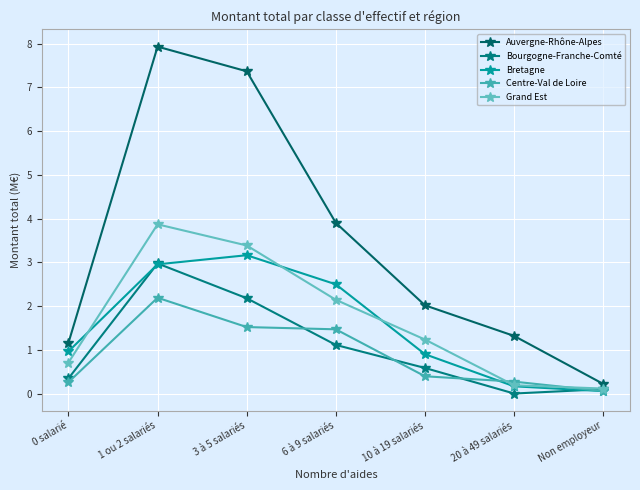

What is the label of the 6th point from the right?

1 ou 2 salariés